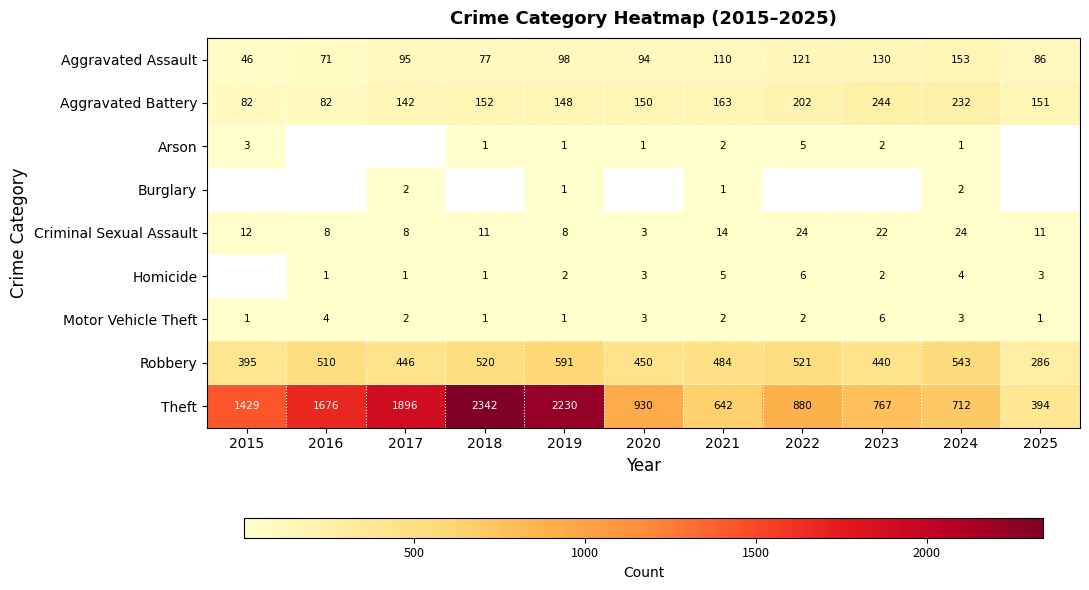

Which category has the highest value in the Theft series?

2018